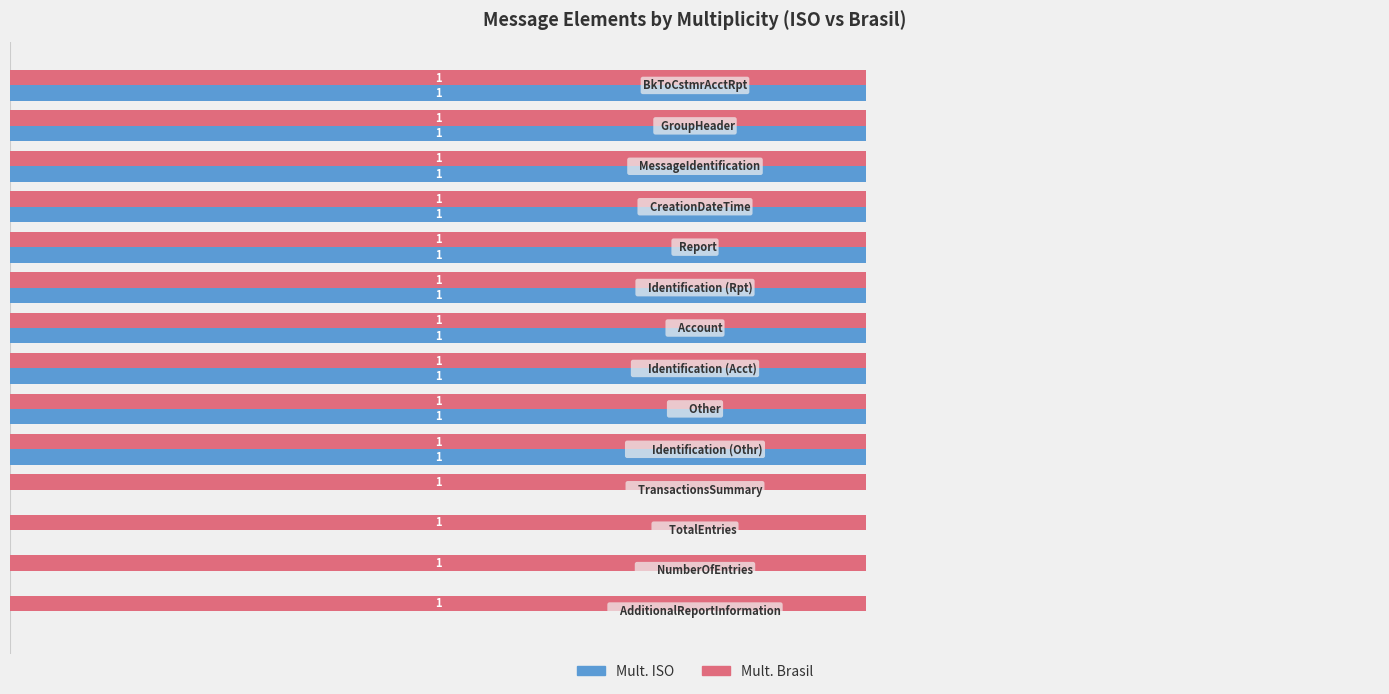

Which series has the largest total across all categories?

Mult. Brasil